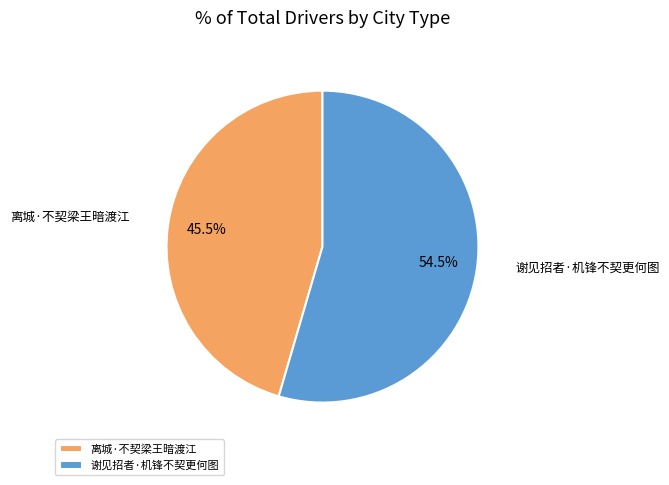

Which slice is the largest?

谢见招者·机锋不契更何图